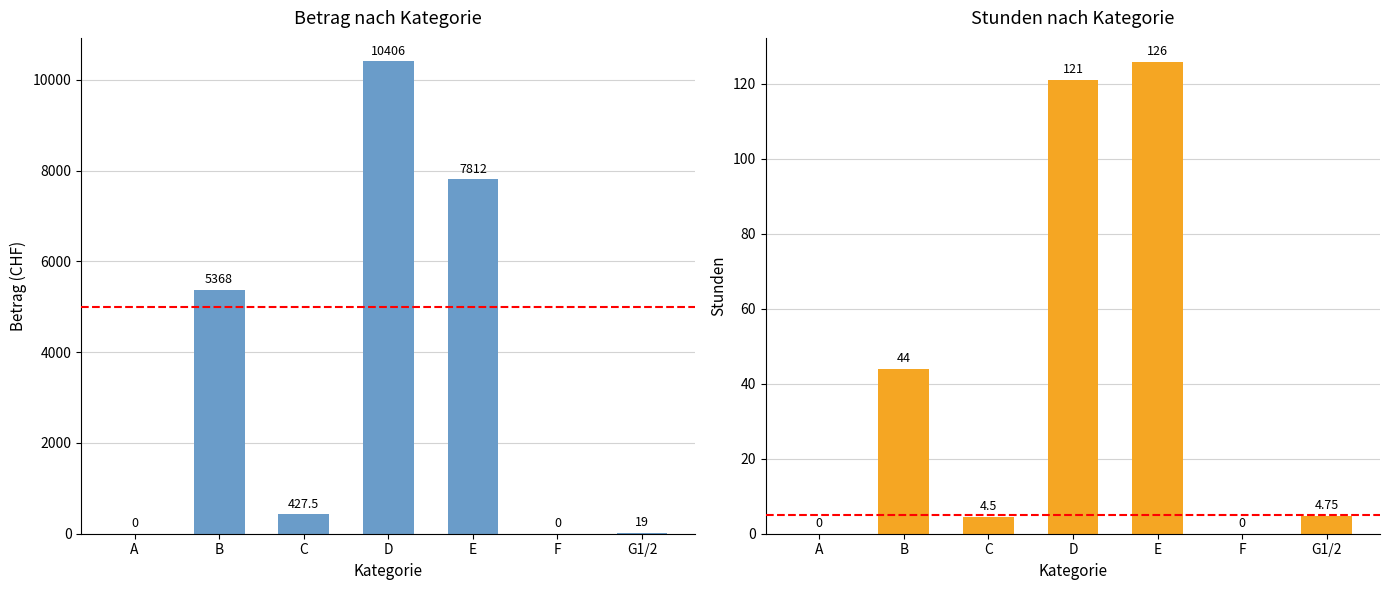

Does the chart contain any negative values?

No